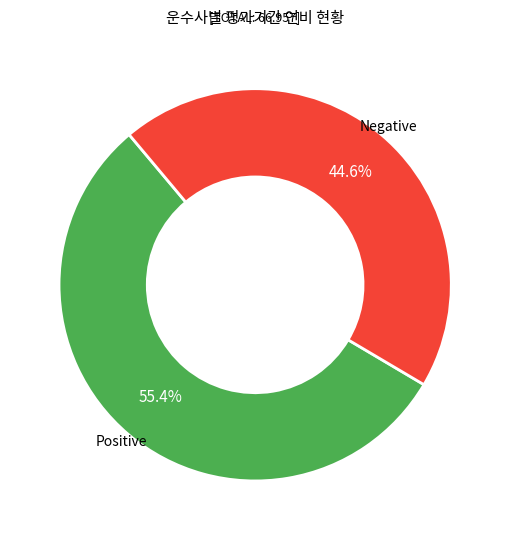

Is there any slice that represents more than half of the pie?

Yes